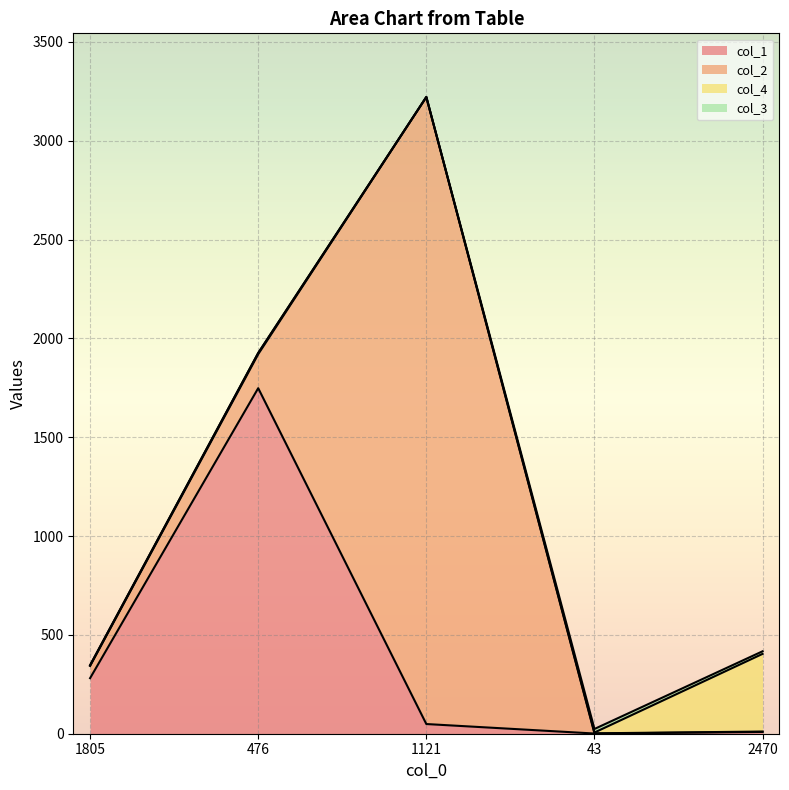

Where is the first local maximum for col_2?

1121